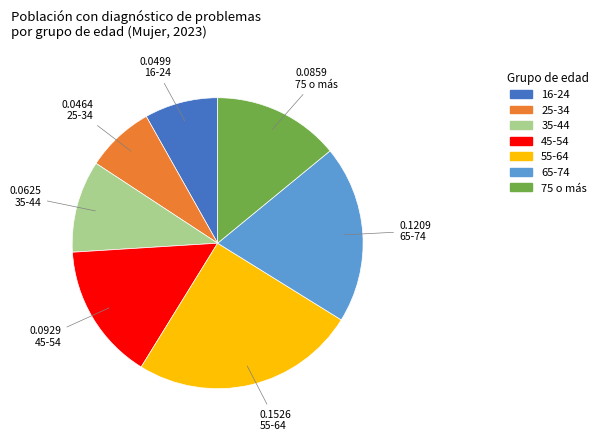

Which slice is the largest?

55-64